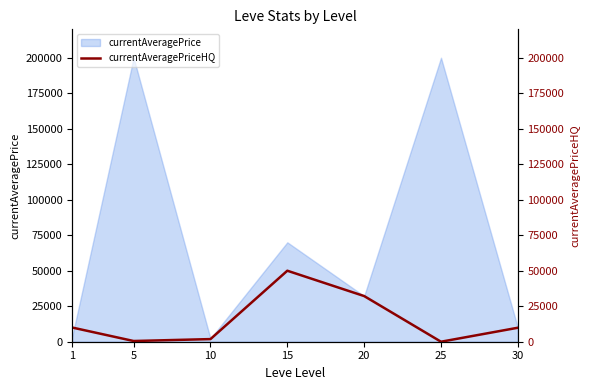

True or false: the data has more than 0 interior local peaks.

True